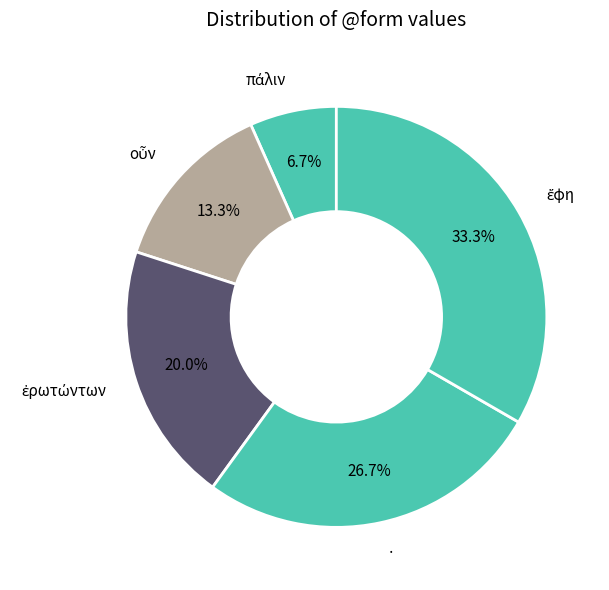

Is there any slice that represents more than half of the pie?

No